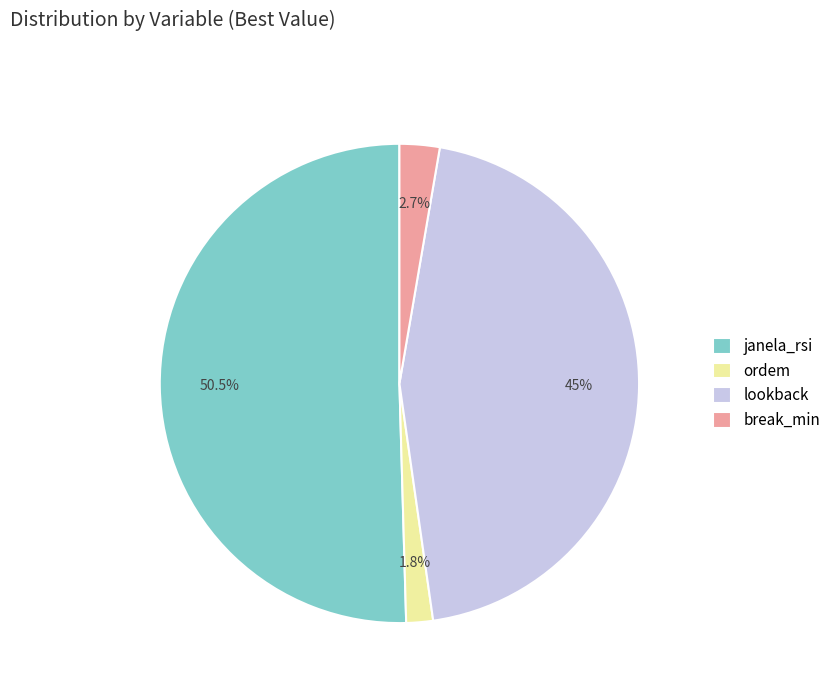

Is lookback the majority of the pie?

No